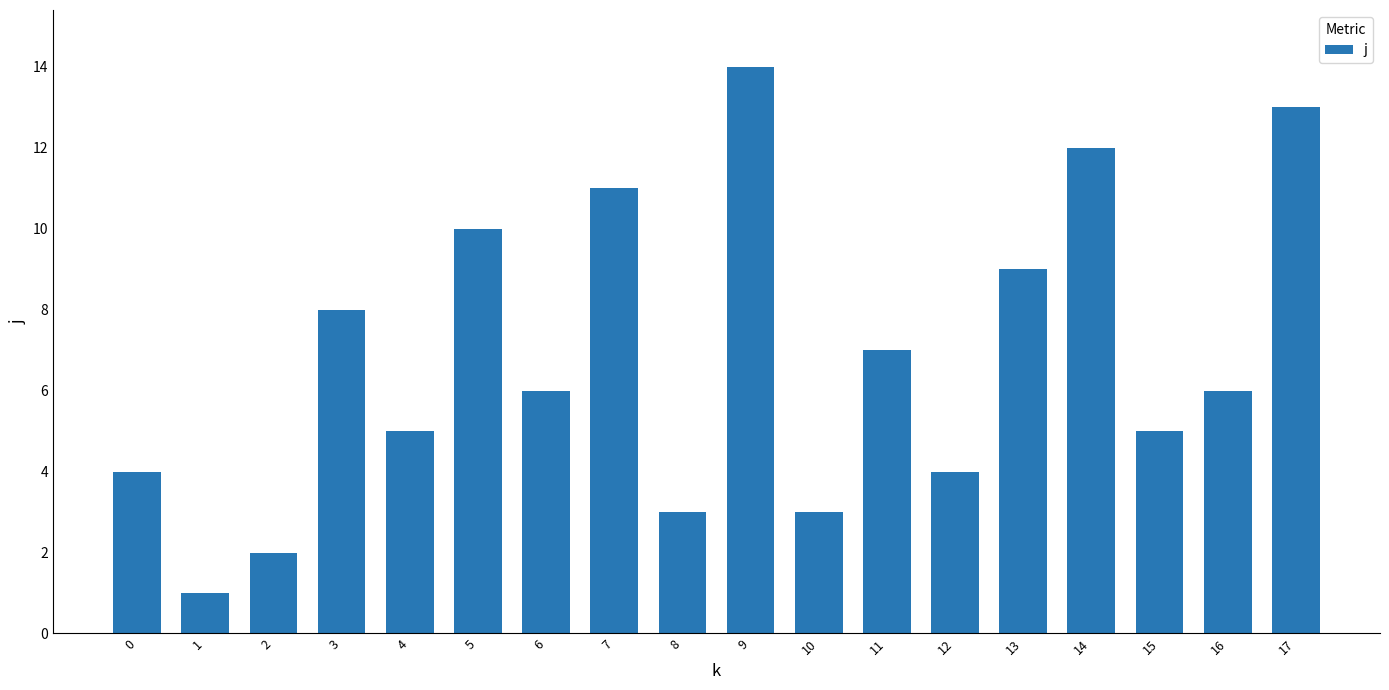

What is the sum of the values at 11 and 2?

9